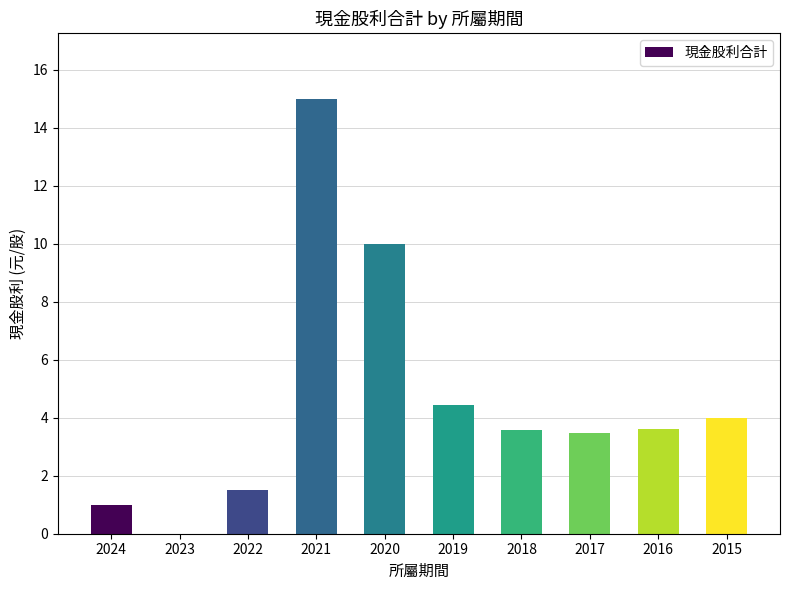

Reading left to right, list all the values displayed in this chart.

1.0	0.0	1.5	15.0	10.0	4.4	3.6	3.5	3.6	4.0